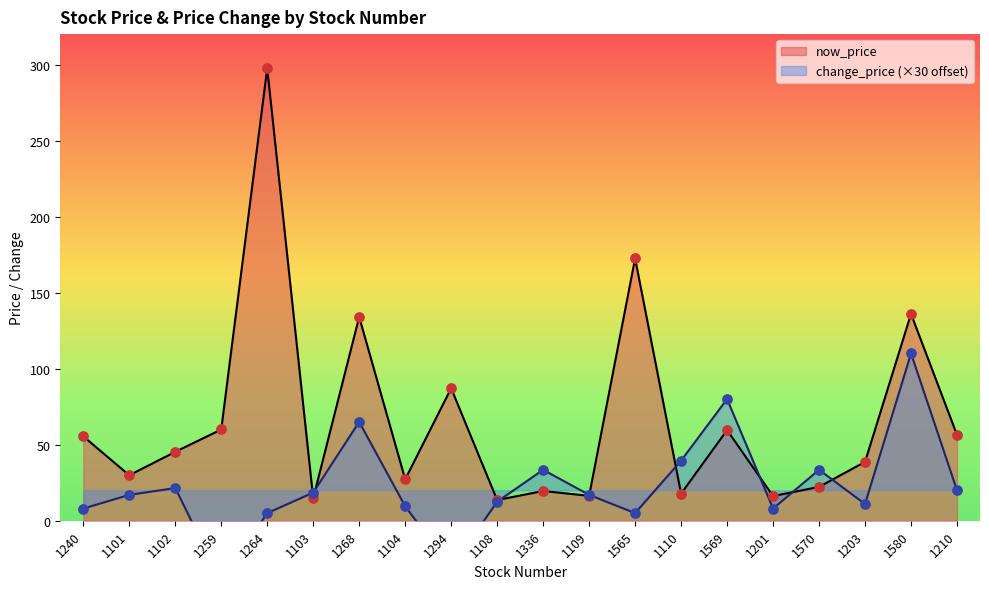

Which series contains the lowest Y value?

change_price